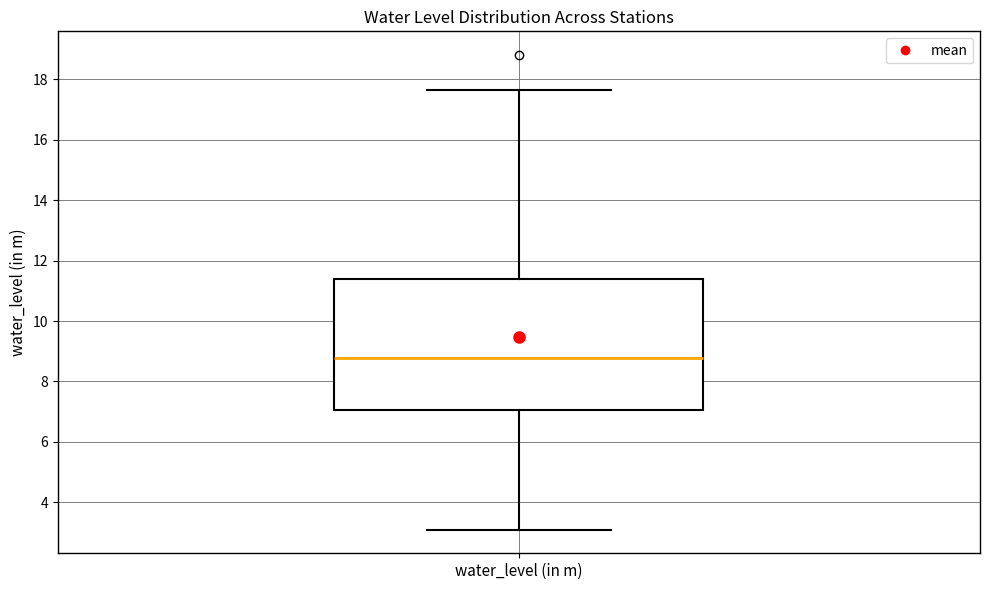

Read this box plot against the y-axis: the position of the median line, the range covered by the box, and the ends of both whiskers. The values are not printed on the chart, so give them approximately, as read against the axis.

median 8.8, box 7.0 to 11.4, whiskers 3.2 to 17.6